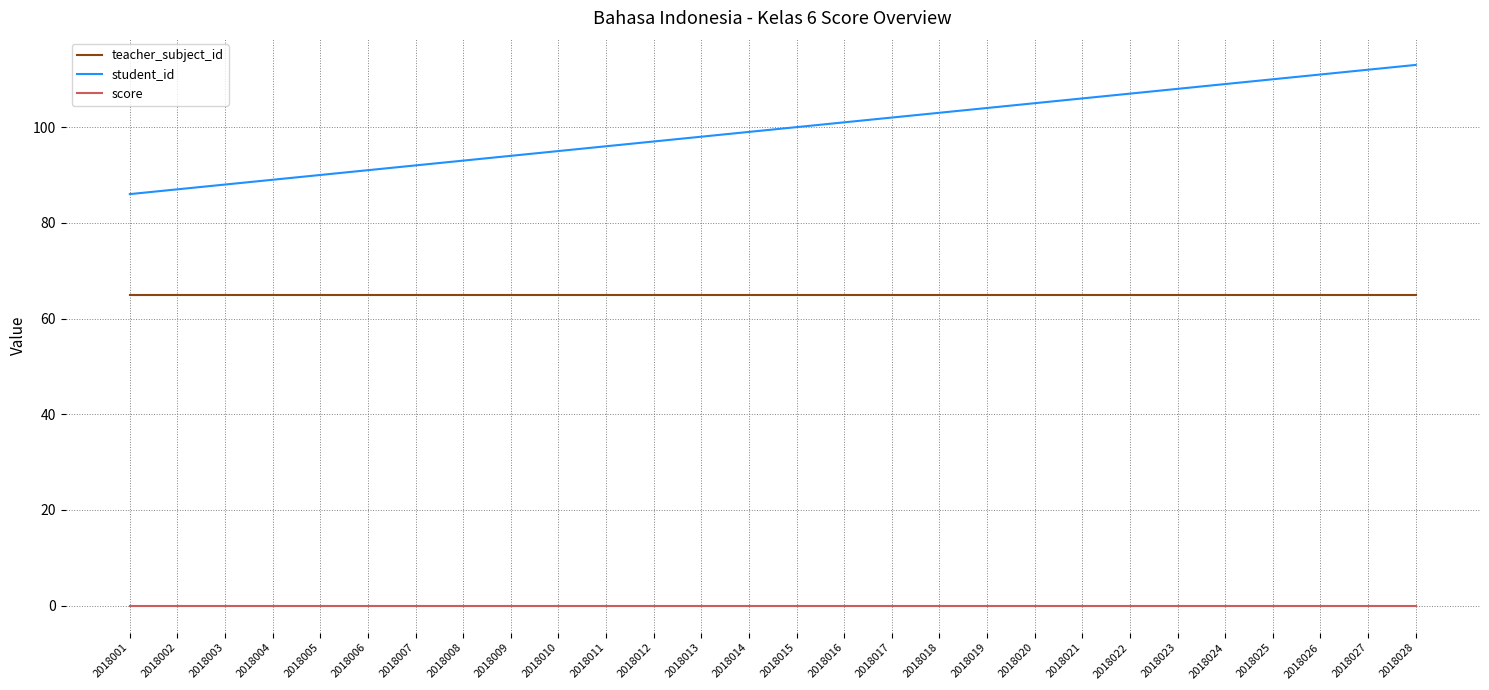

How many lines are shown in the chart?

3